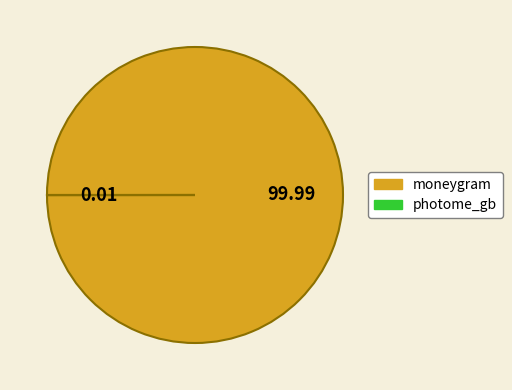

True or false: moneygram accounts for 100% of the total.

True